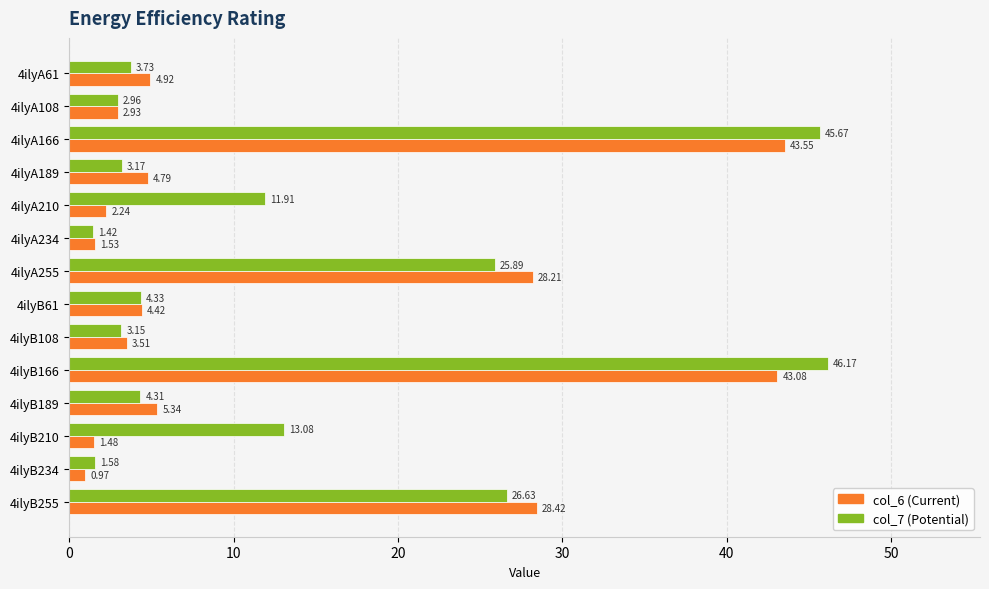

What is the total value across all series at 4ilyA61?

8.7